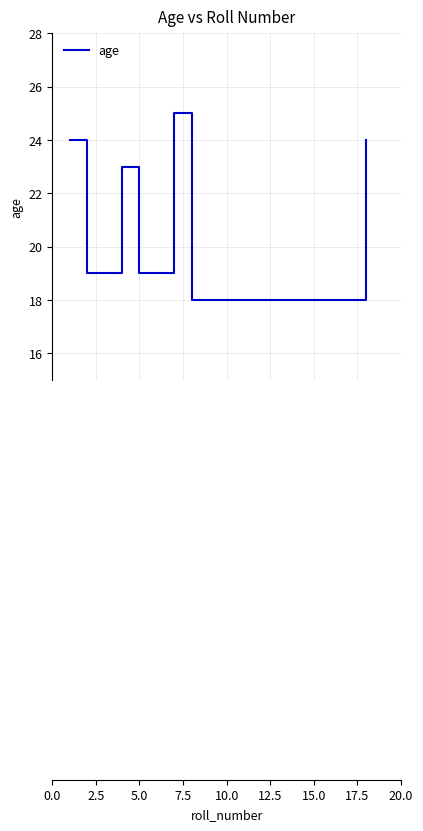

What is the minimum value shown in the chart?

18